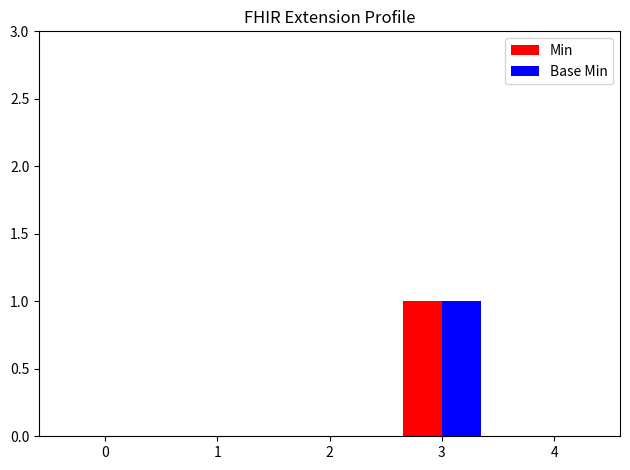

Is it true that Min equals 0 at 4?

True